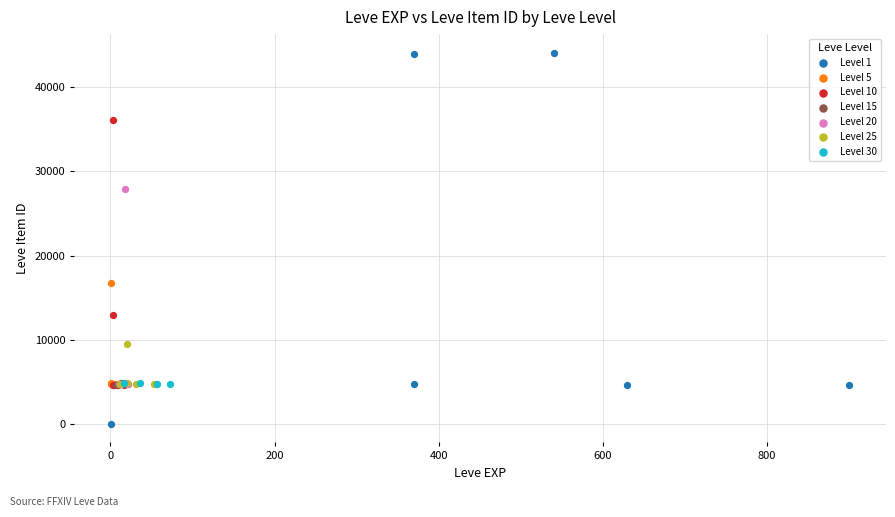

Which series has the widest spread of Y values?

Level 1